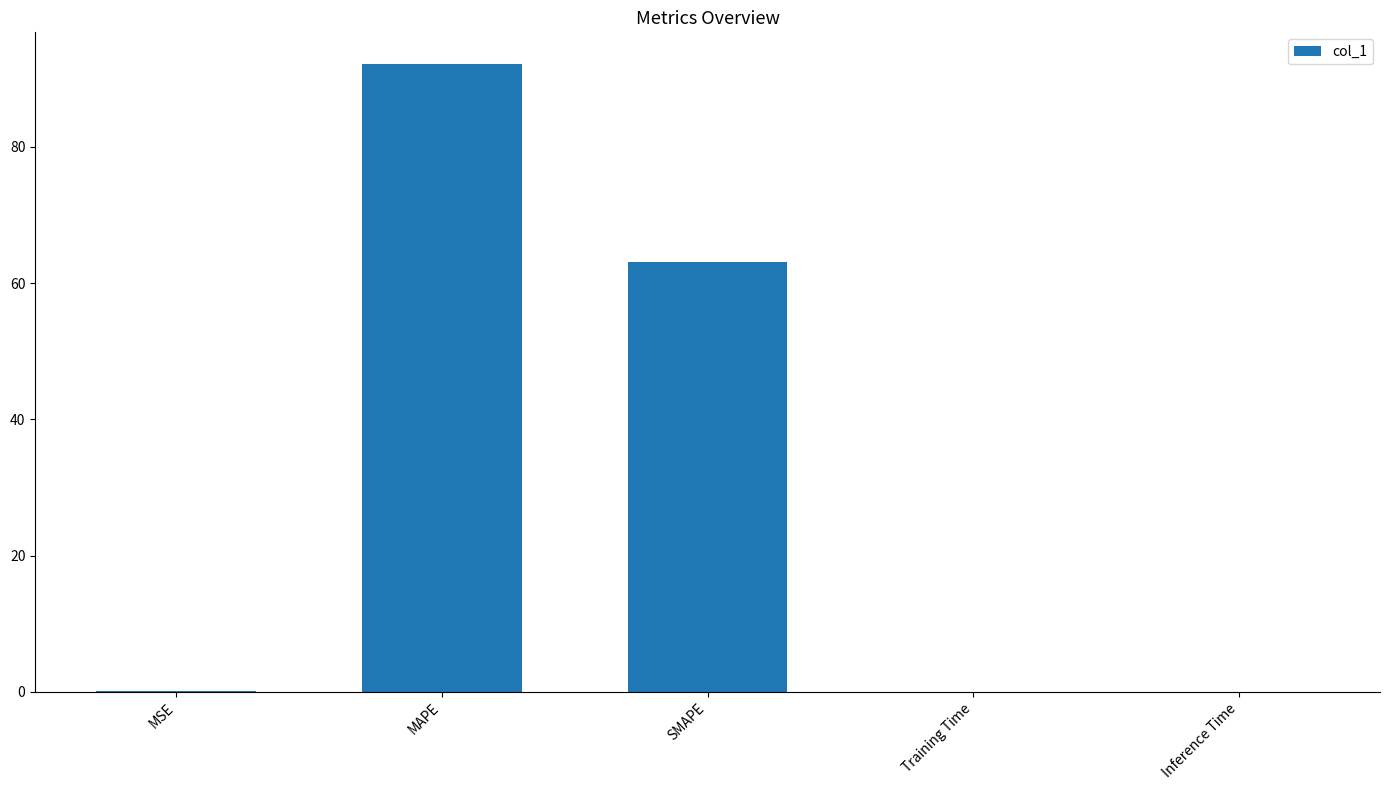

Which has a higher value, MSE or MAPE?

MAPE